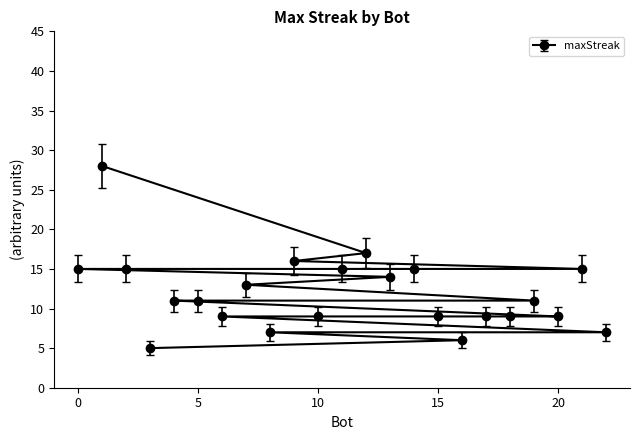

Reading right to left, transcribe all the data shown in this chart.

7	15	9	11	9	9	6	9	15	14	17	15	9	16	7	13	9	11	11	5	15	28	15